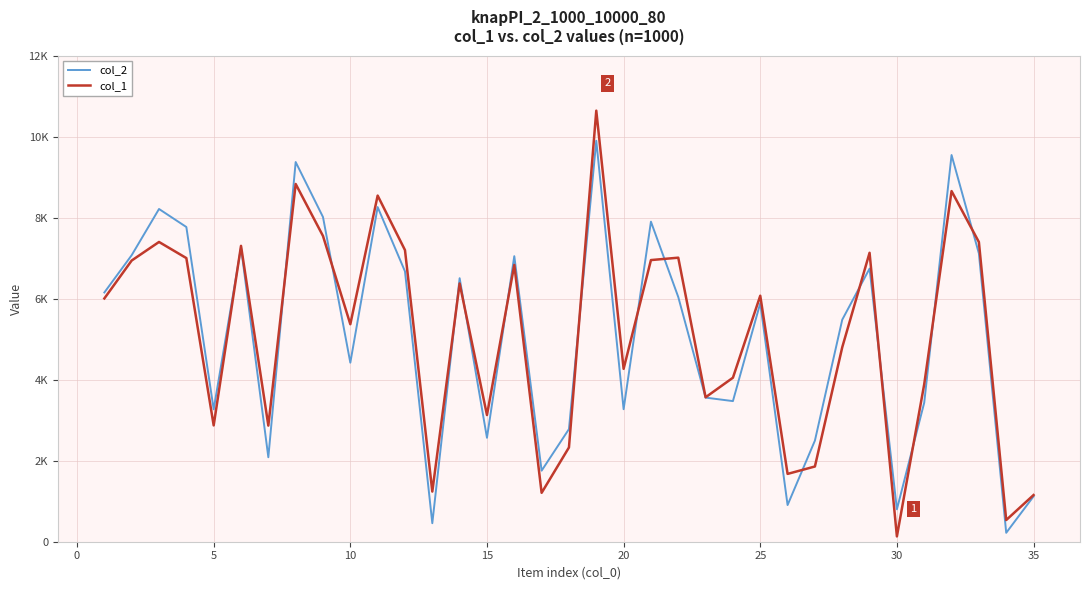

What is the highest value of the col_1 series?

10640